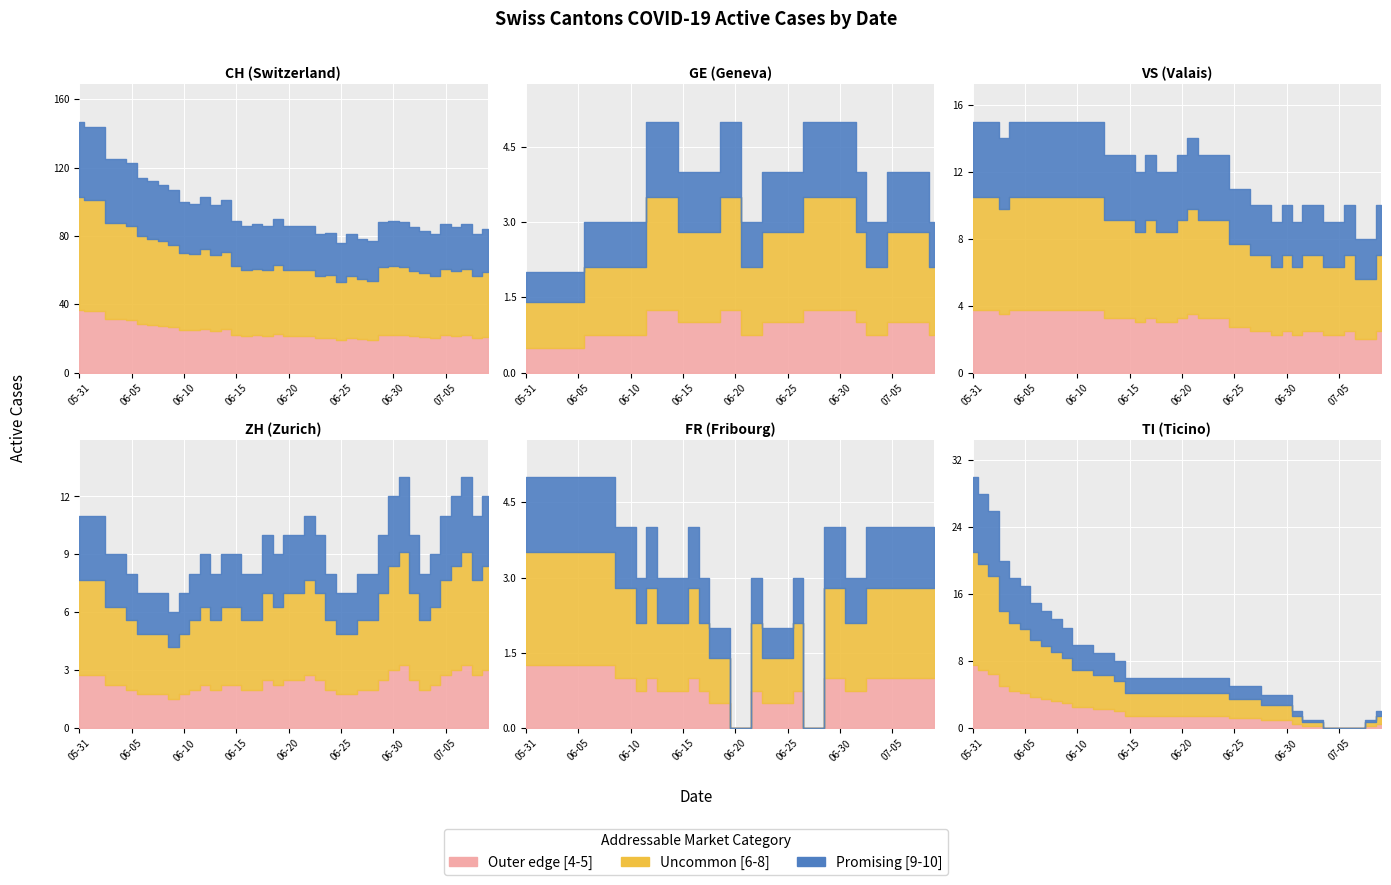

At which label is TI closest to 15?

2020-06-06